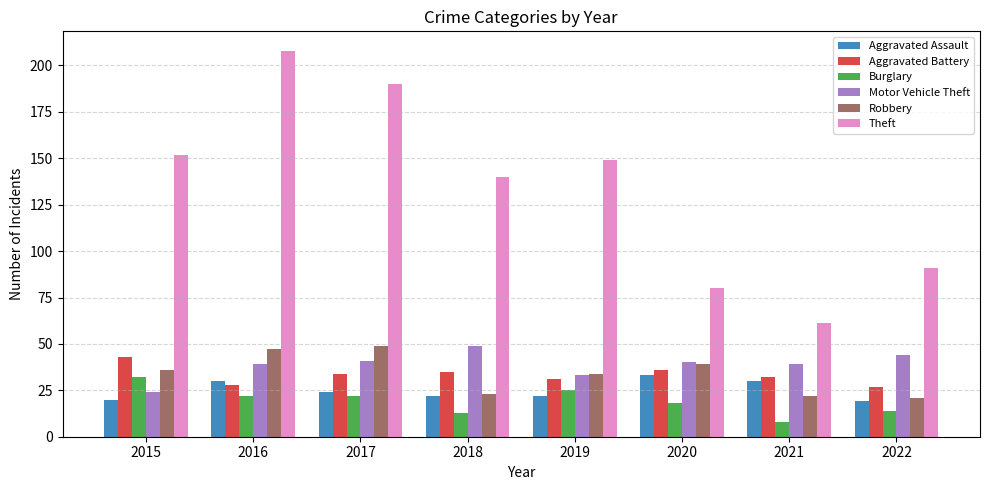

What is the maximum value for Robbery?

49